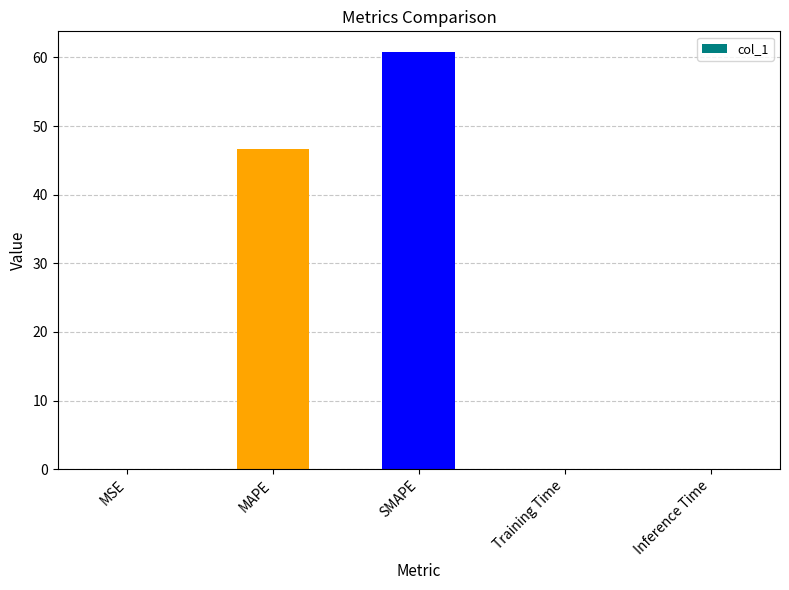

What value does the data have at SMAPE?

60.8